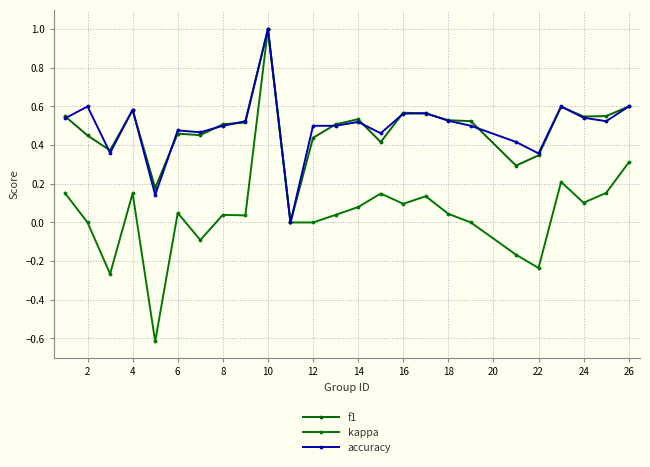

Count the accuracy values in the range 0 to 1.

25